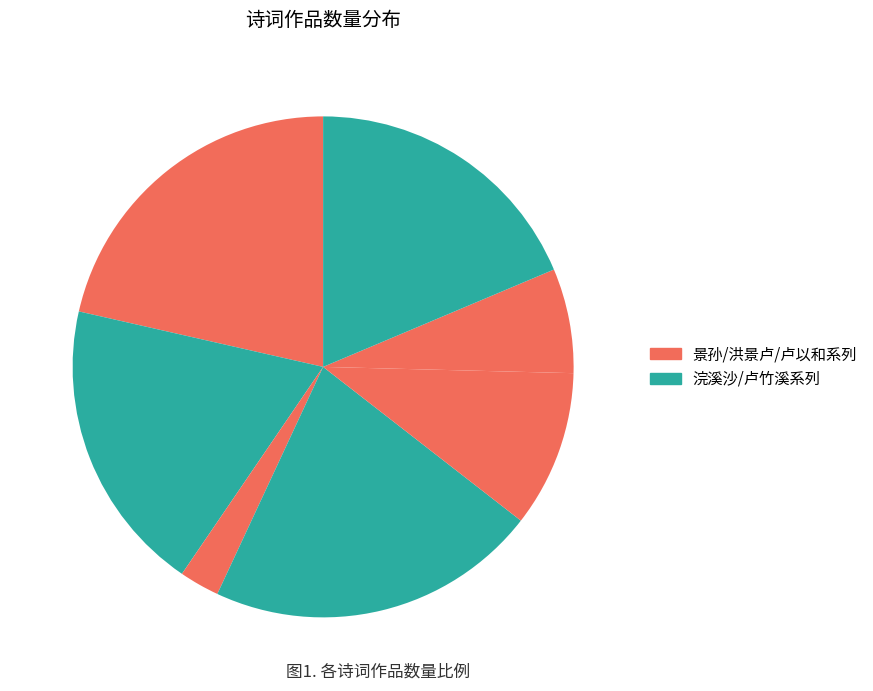

How many segments does this pie chart have?

7